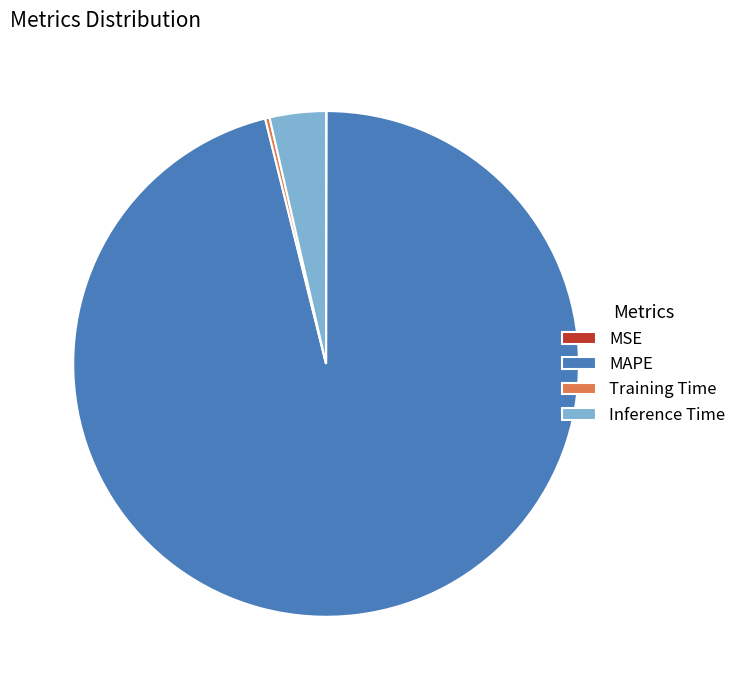

What is the largest slice in the pie chart?

MAPE